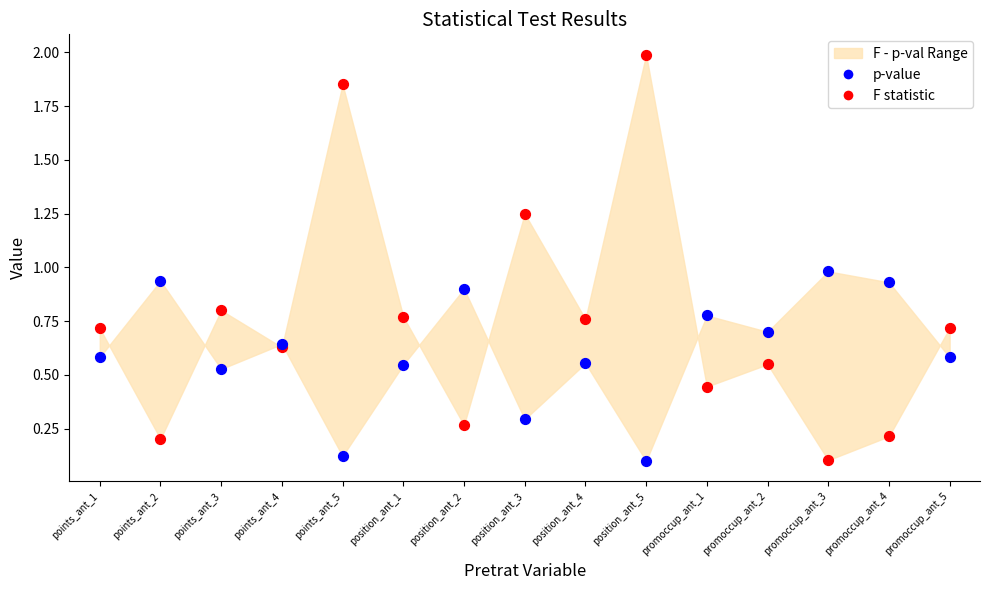

Which series reaches the maximum Y coordinate?

F statistic